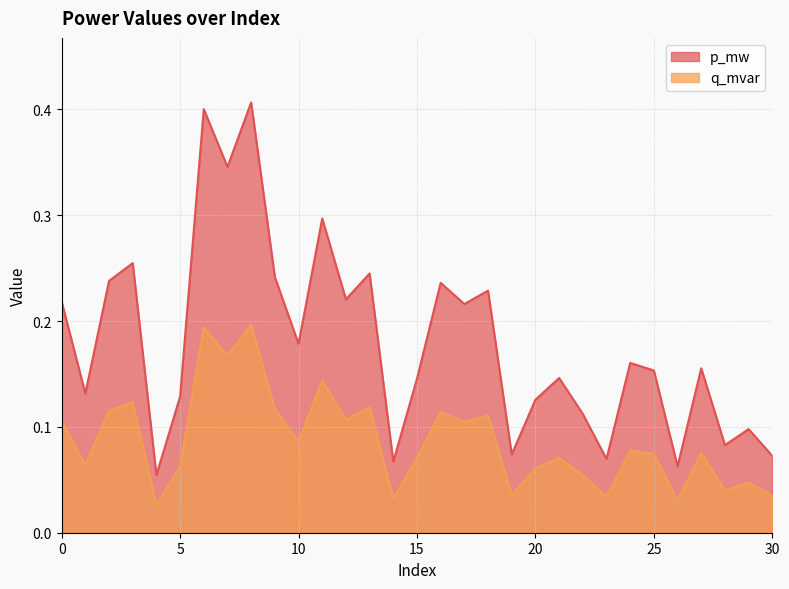

What are all the series names shown in the legend?

p_mw, q_mvar